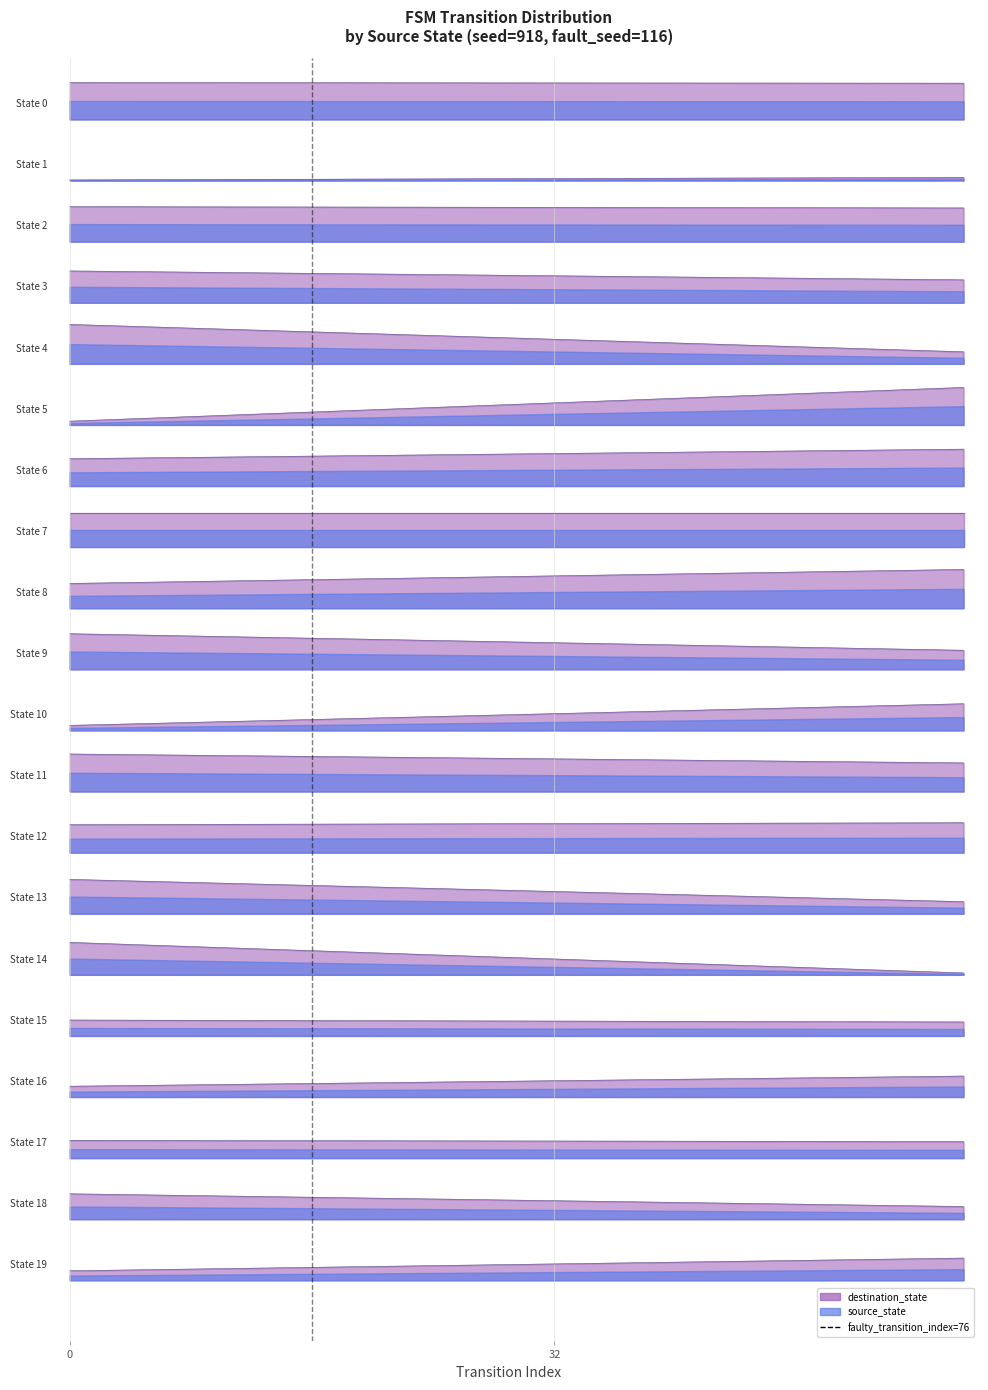

Which has a higher value, 32 or 0?

32